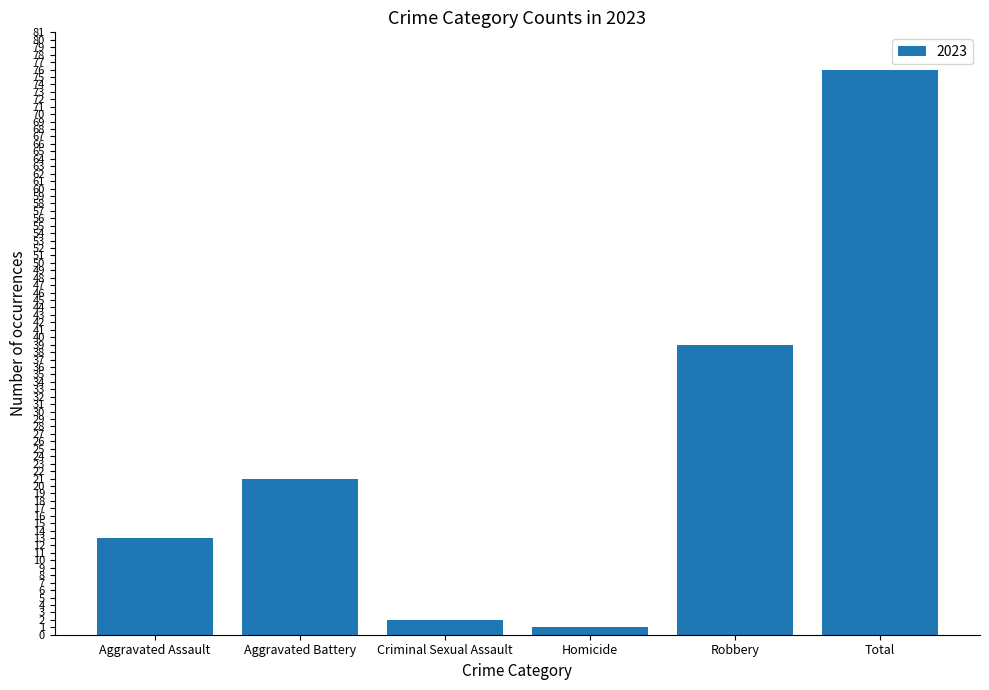

Are the bars horizontal?

No